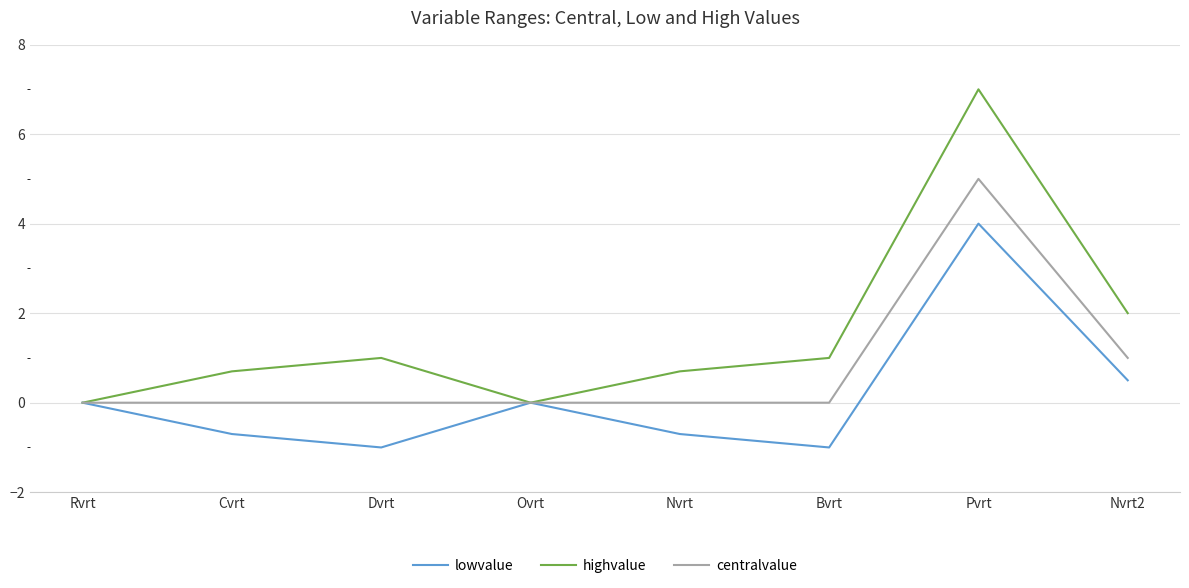

At which category does the chart reach its peak across all series?

Pvrt